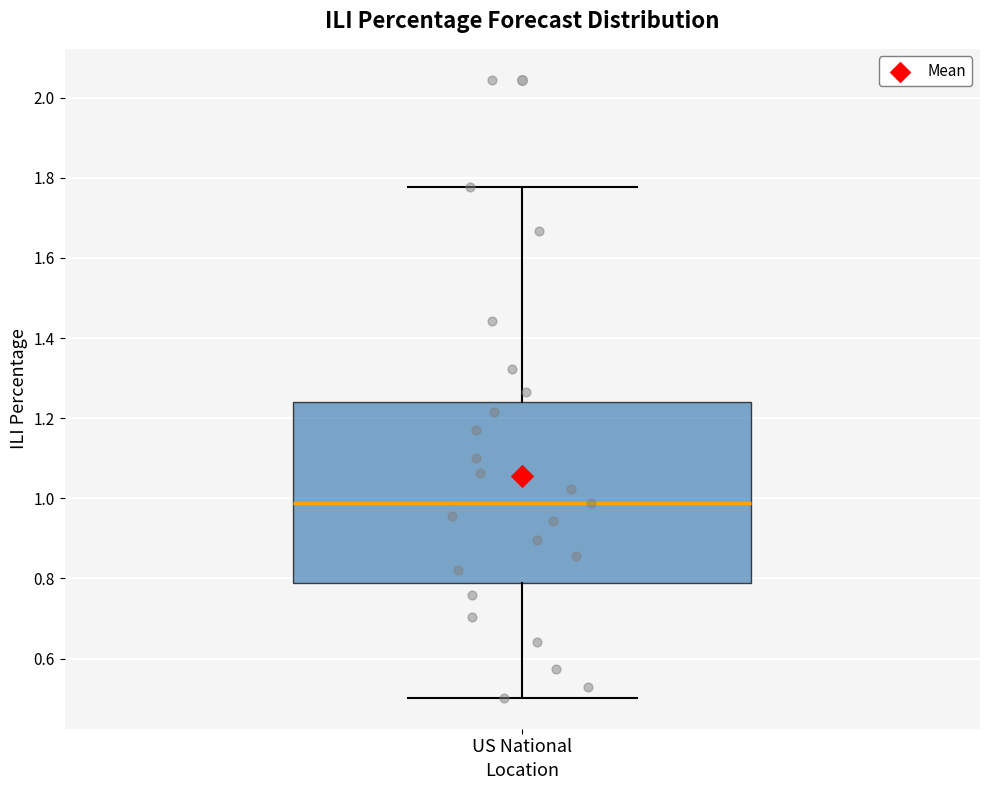

Where does the median line of the box for US National sit on the y-axis? The values are not printed on the chart, so give them approximately, as read against the axis.

0.98